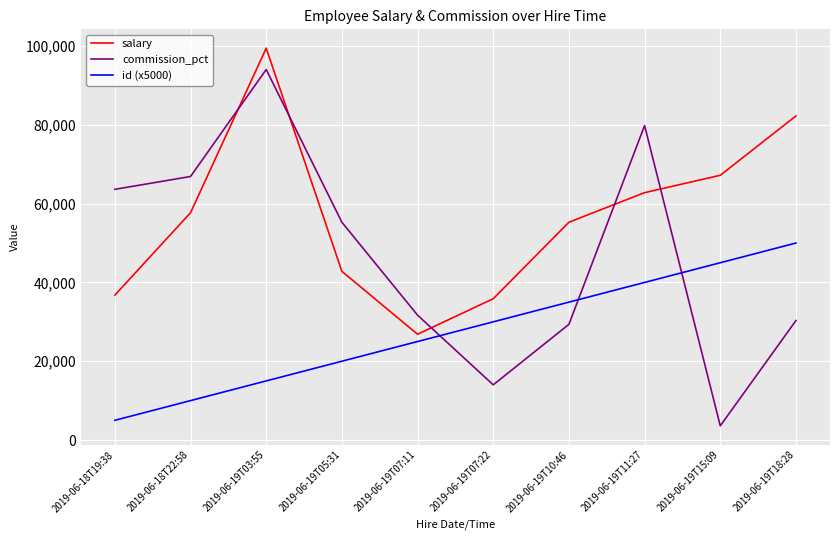

How many distinct data groups are displayed?

3